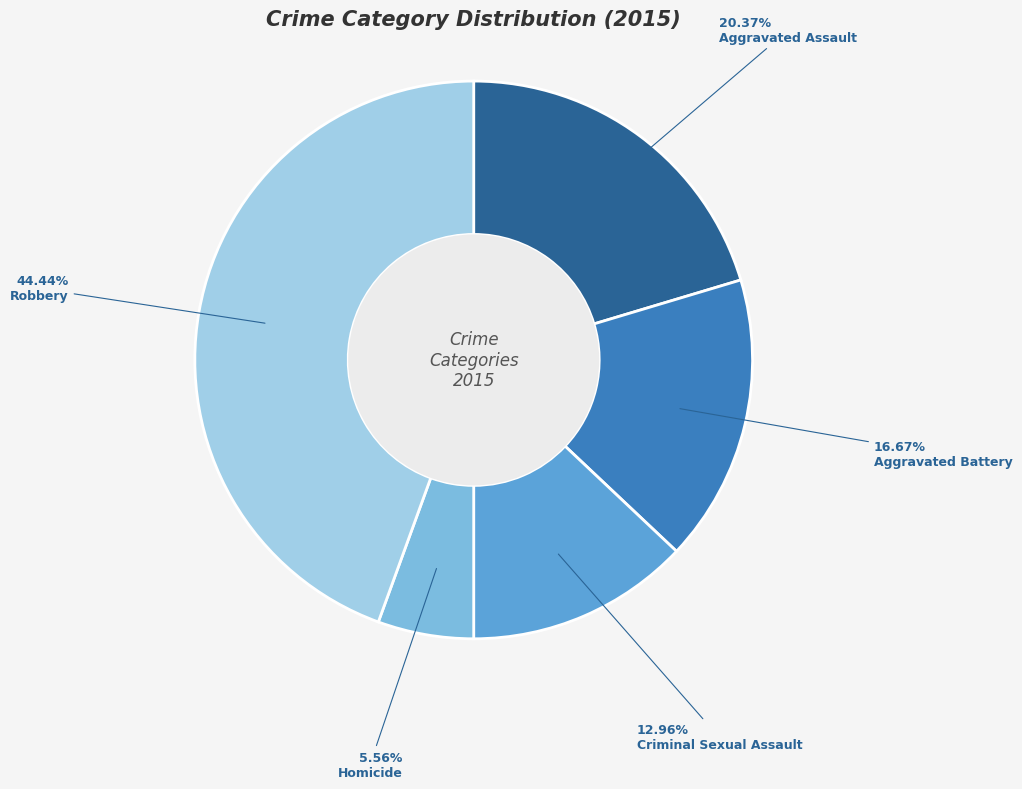

Is there a majority slice in this chart?

No